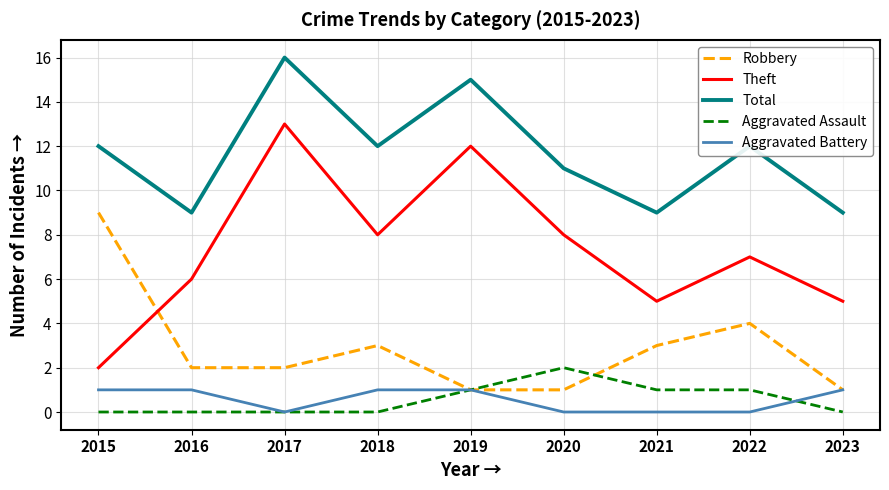

True or false: Theft has more than 1 interior local peaks.

True